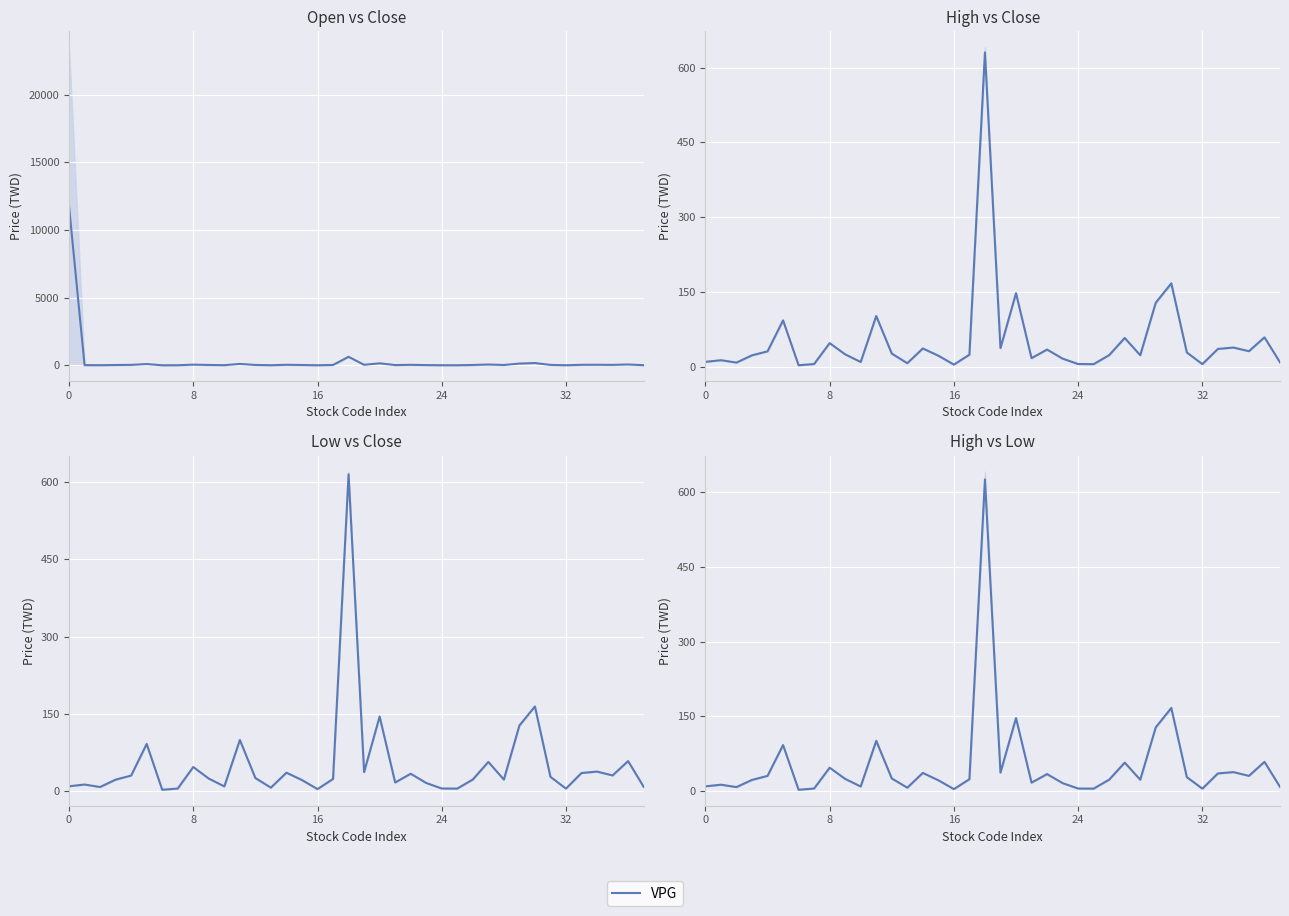

Between 29 and 30, which is larger?

30